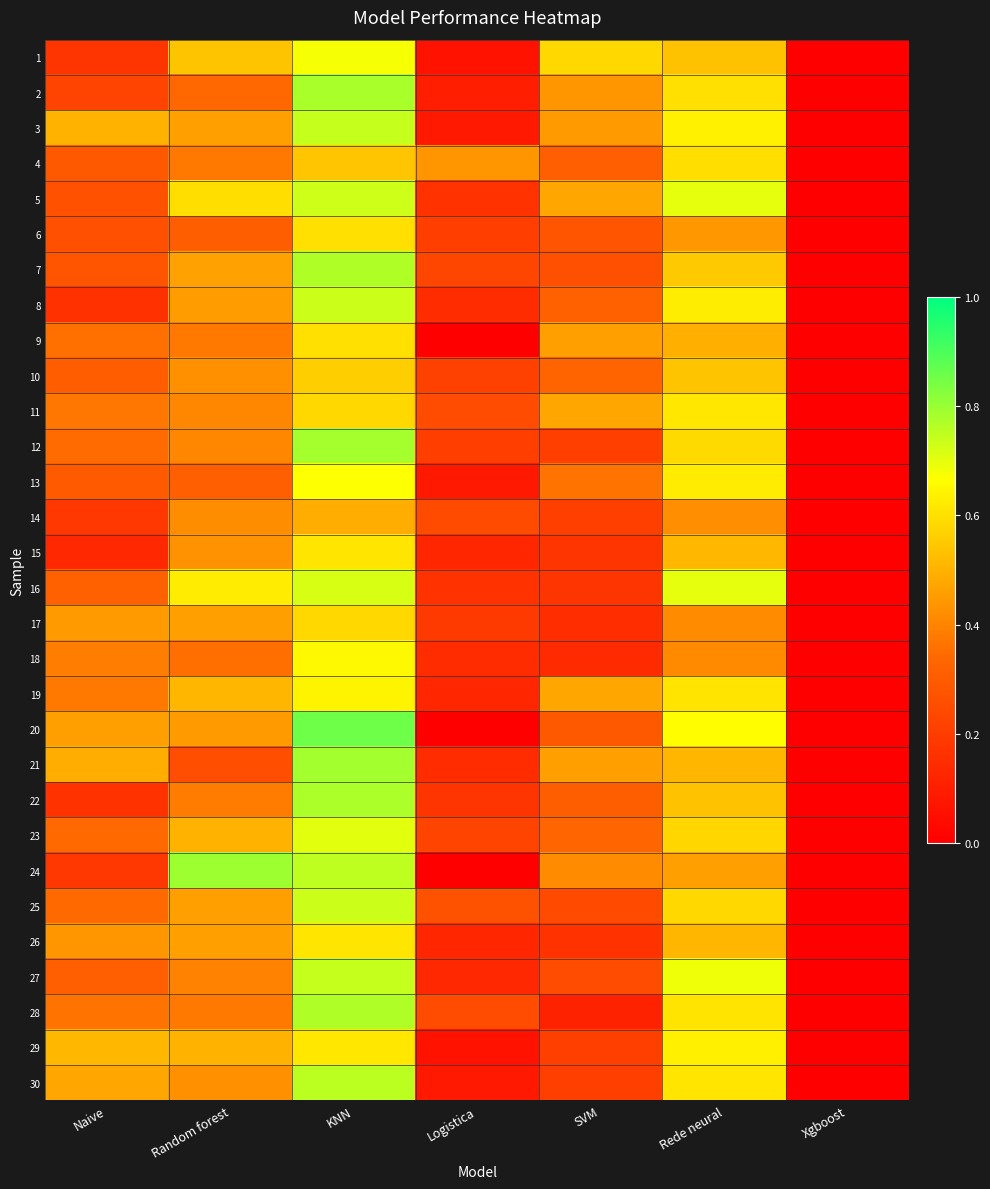

Rank the series at Logistica from highest to lowest value.

4, 25, 11, 28, 14, 7, 23, 10, 12, 6, 17, 22, 5, 16, 8, 18, 21, 27, 15, 19, 26, 2, 3, 13, 30, 1, 29, 9, 20, 24